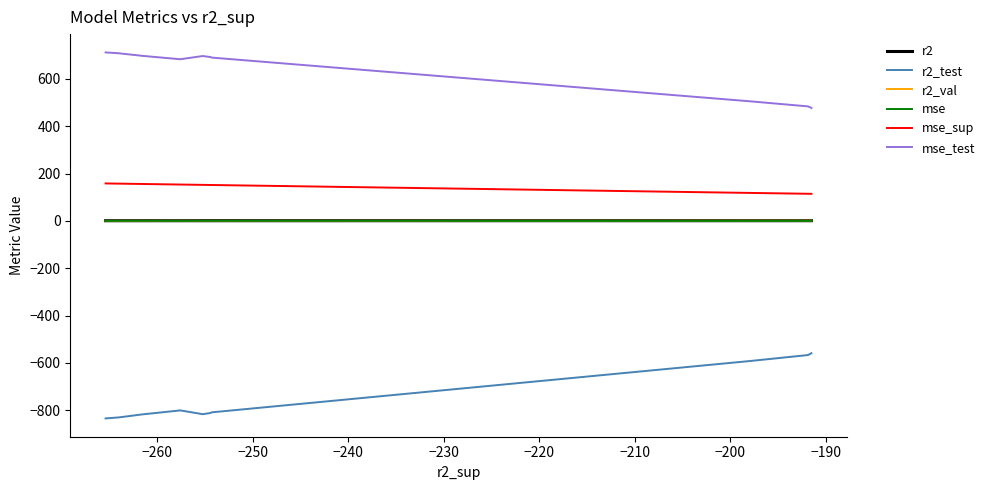

Does the chart display data point markers on the line(s)?

No